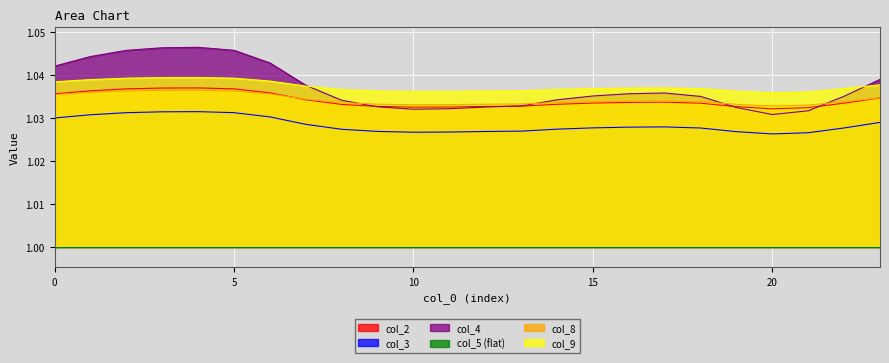

What is the value of the col_4 point at the 20th from the left?

1.0